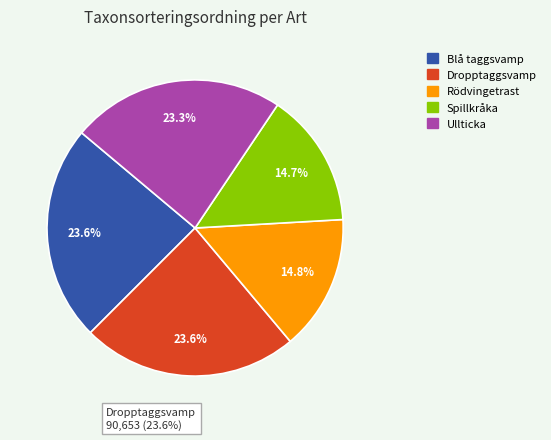

Which category has the smallest portion of the pie?

Spillkråka